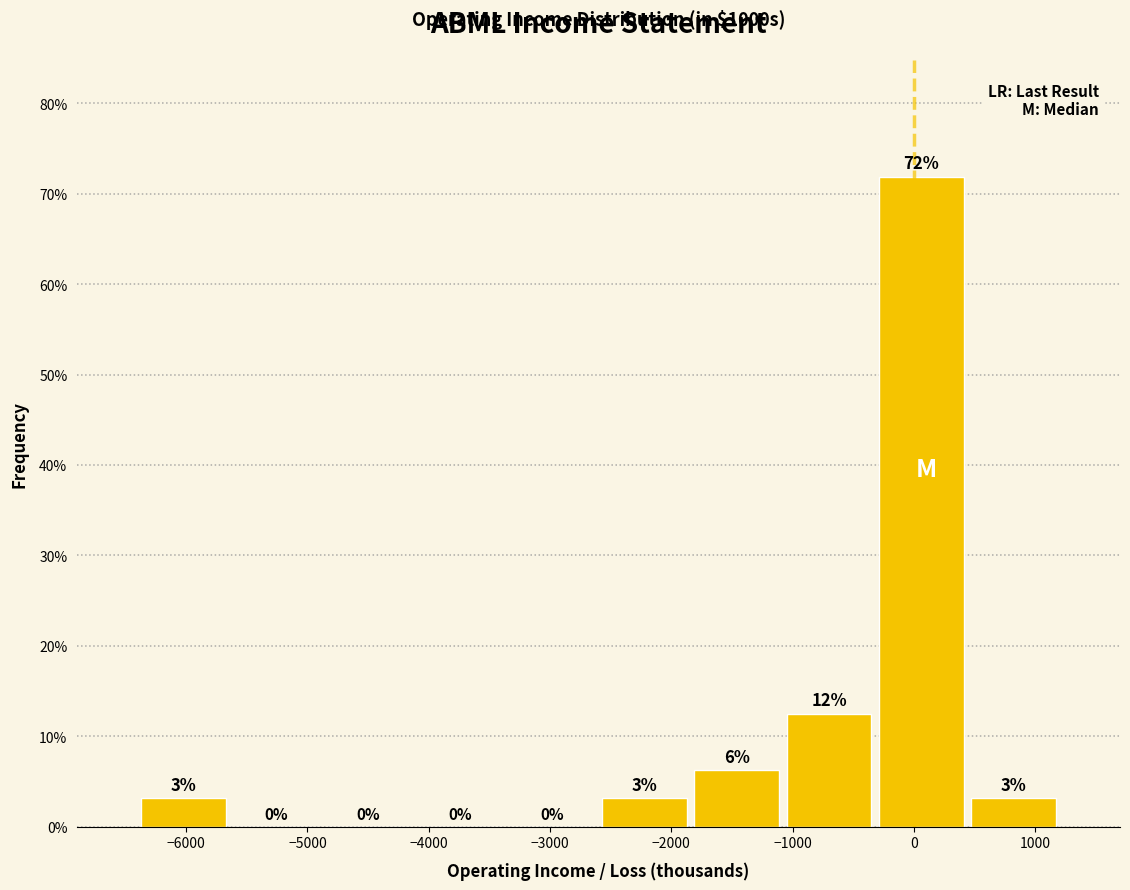

Which range on the x-axis has the tallest bar?

-320 to 440